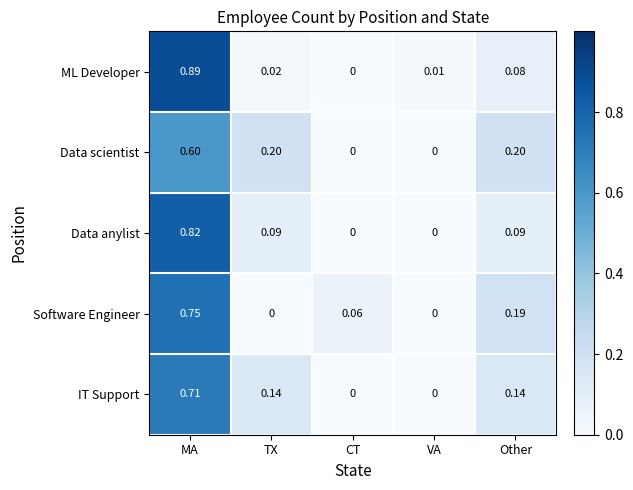

Which series has the largest range (max minus min)?

ML Developer